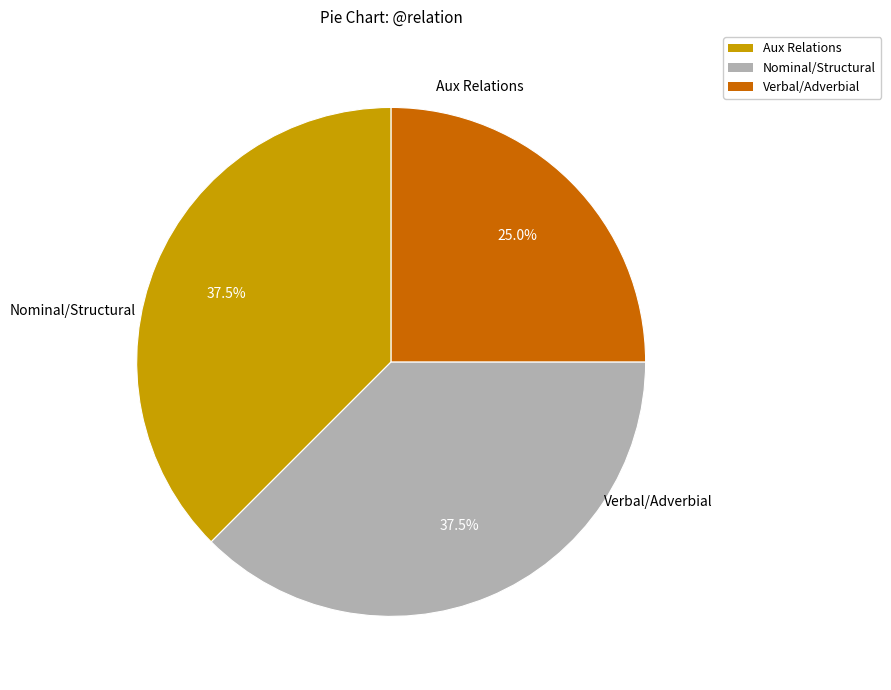

Count the number of slices in the pie.

3